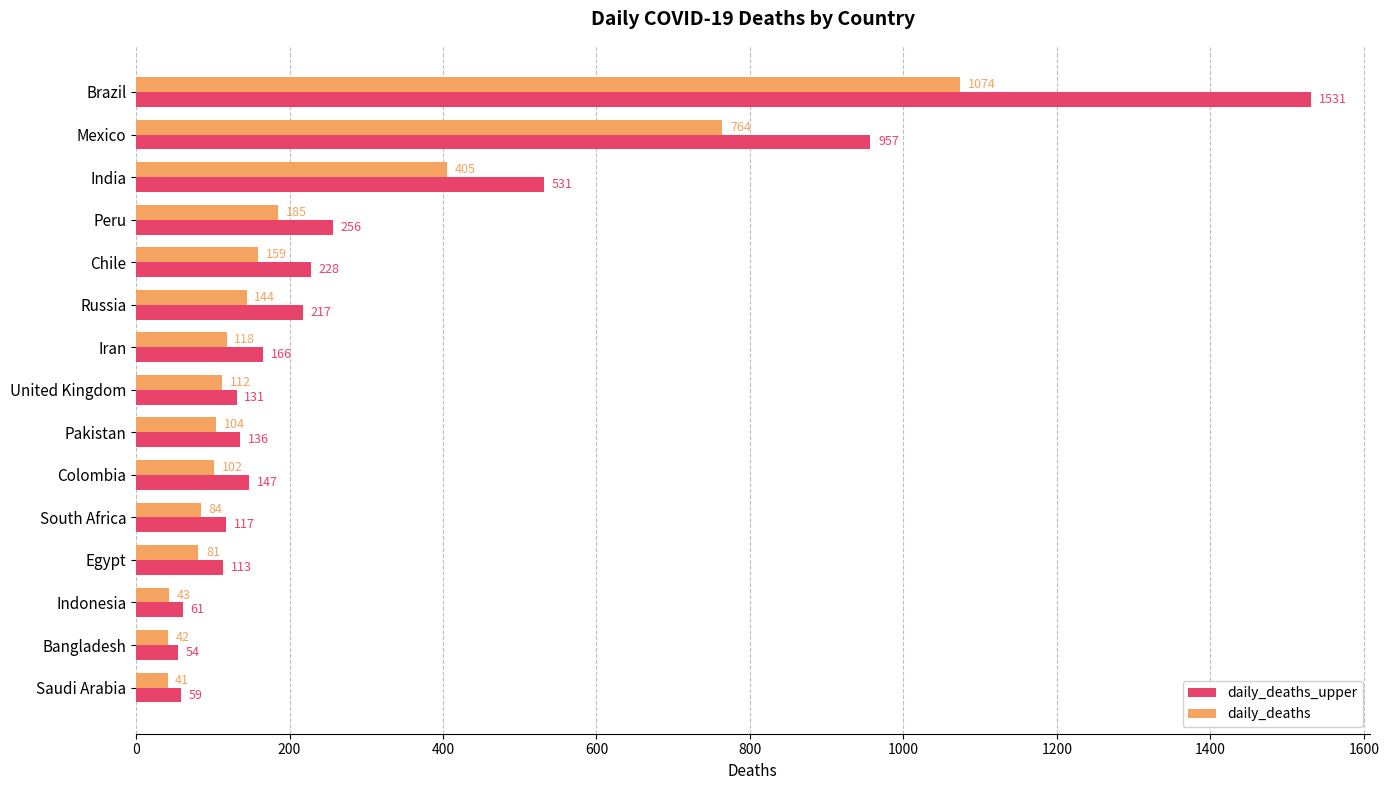

What is the difference between the highest and lowest values at Egypt?

32